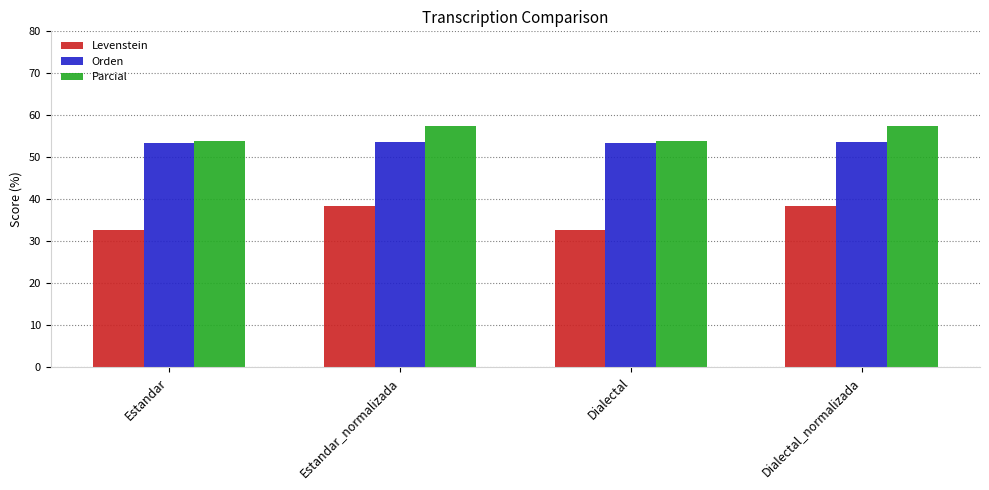

What is the difference between the highest and lowest values at Dialectal?

21.2